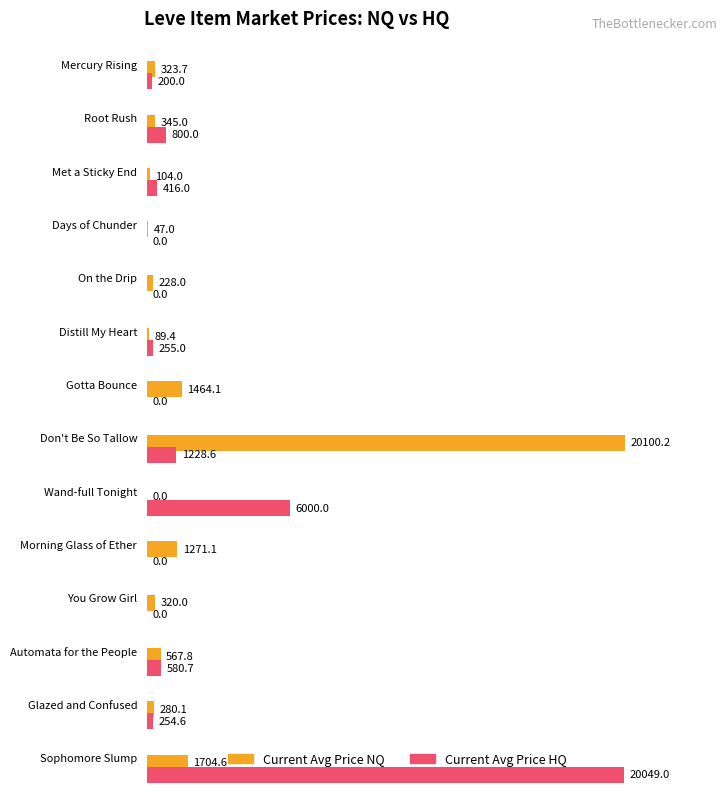

What is the greatest value displayed?

20100.2